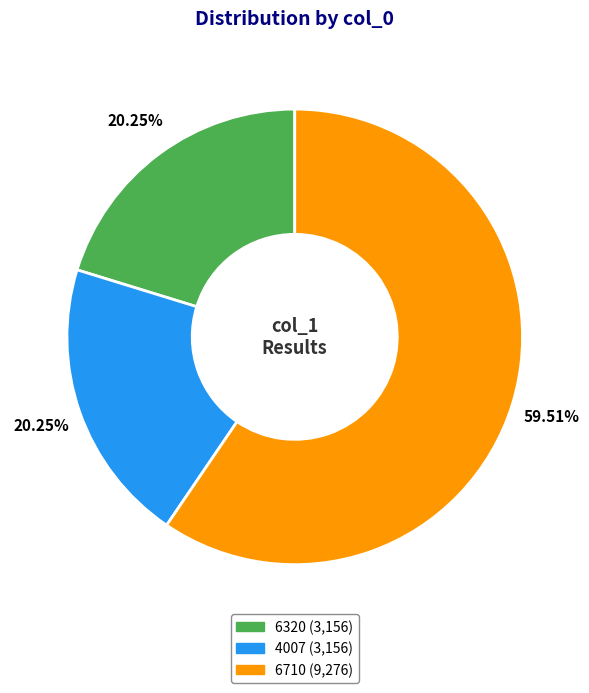

To the nearest percent, what portion does 6320 represent?

20%